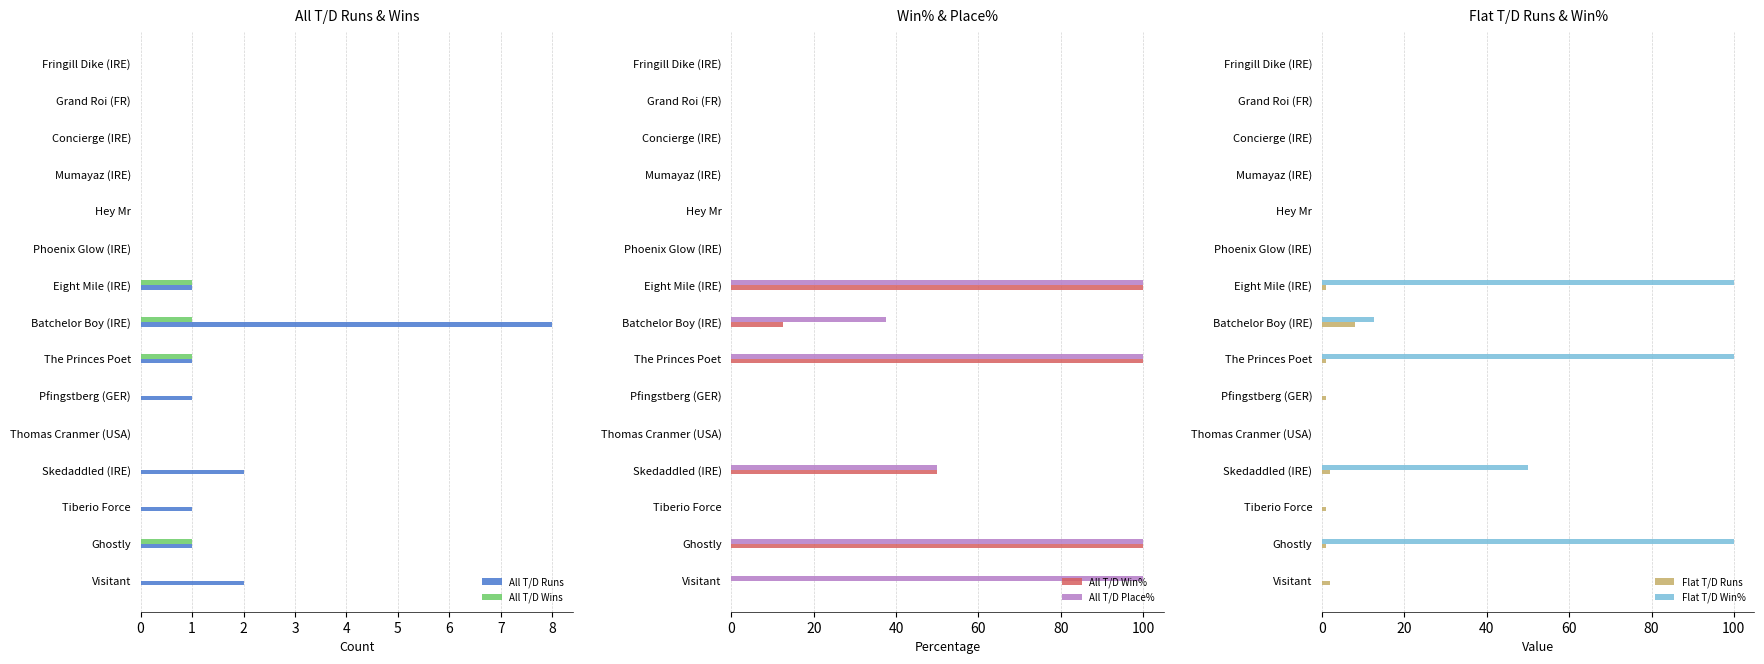

What is the maximum value shown in the chart?

100.0